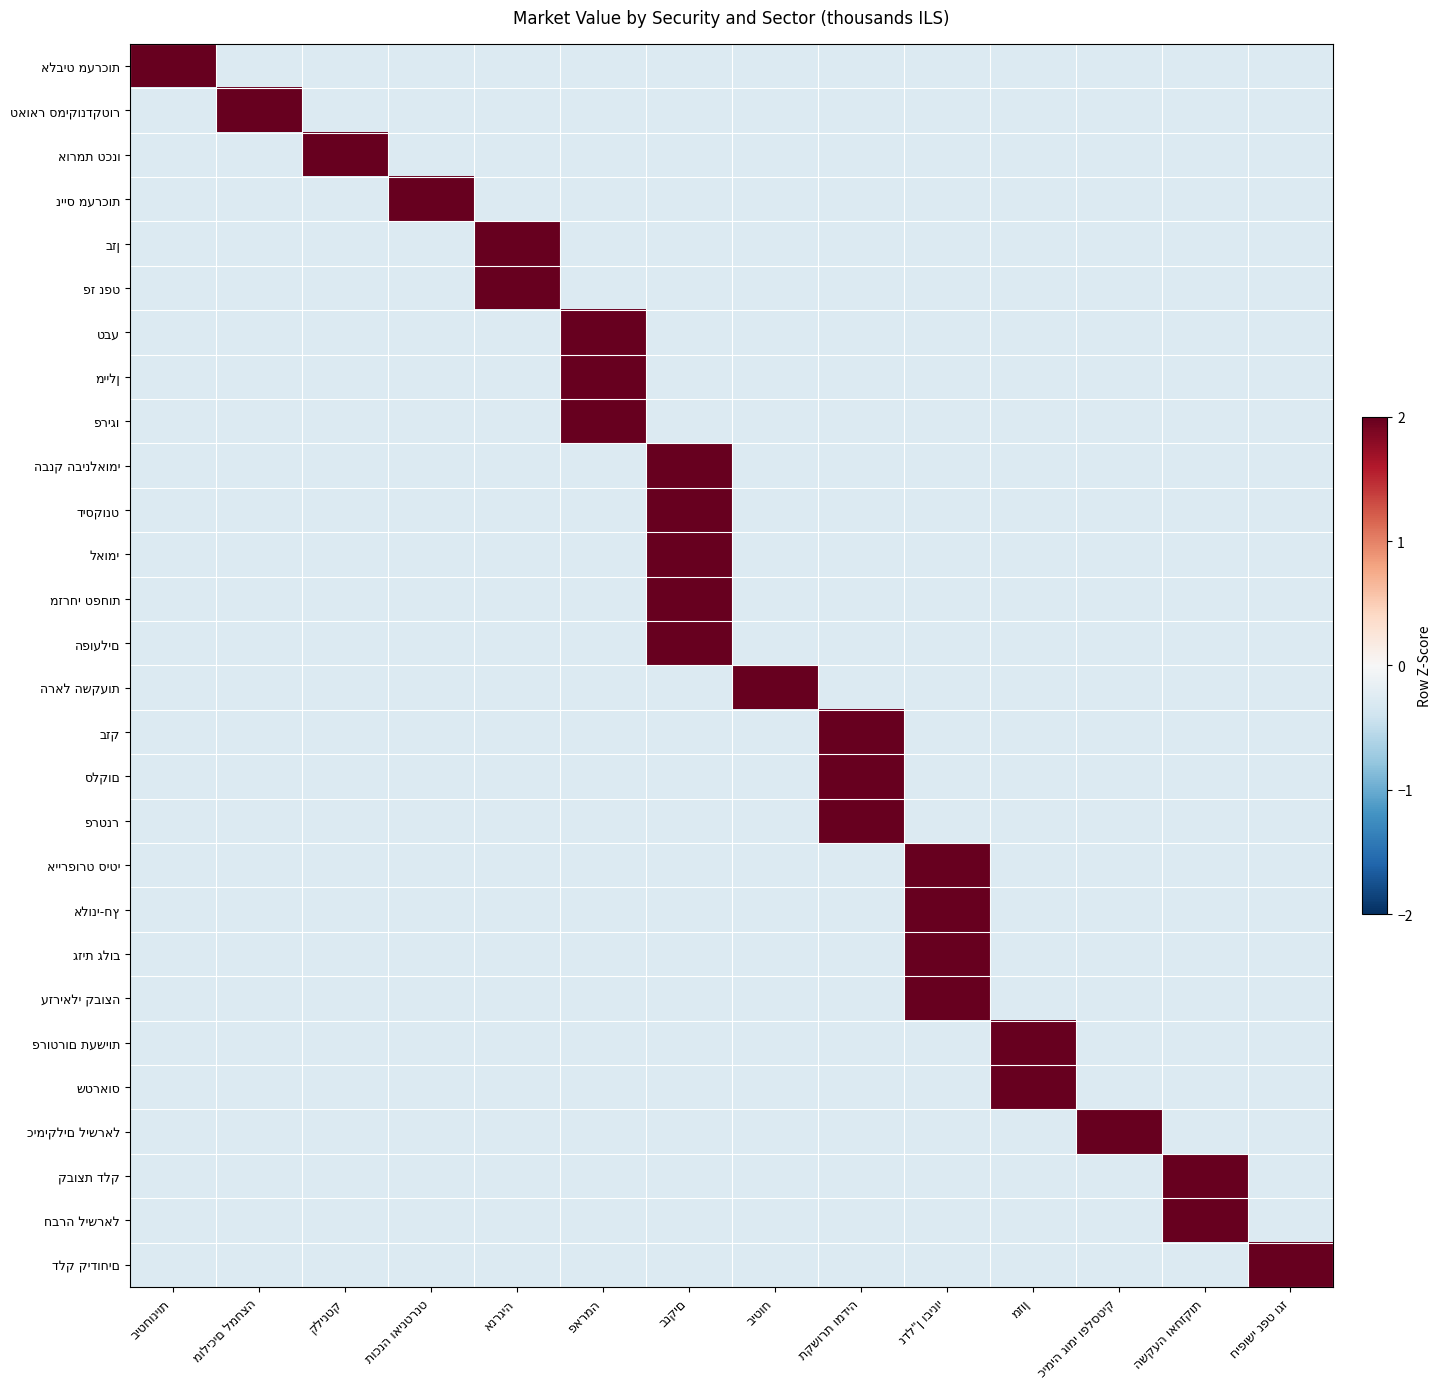

Read the פרטנר value at כימיה גומי ופלסטיק.

-0.3